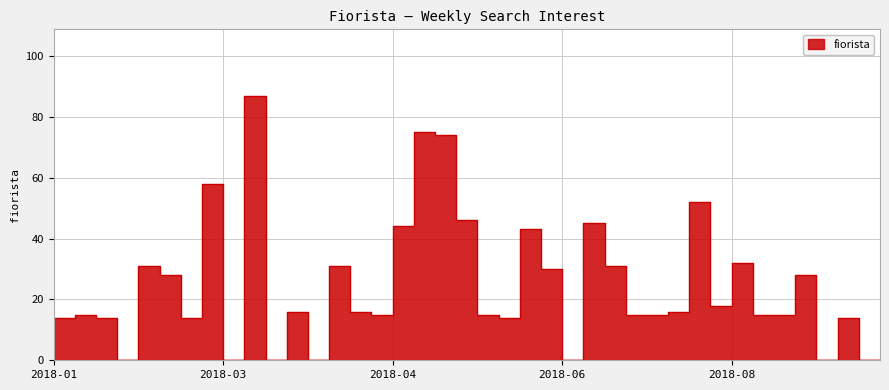

Is it true that the value at 2018-10-07 is 0?

True